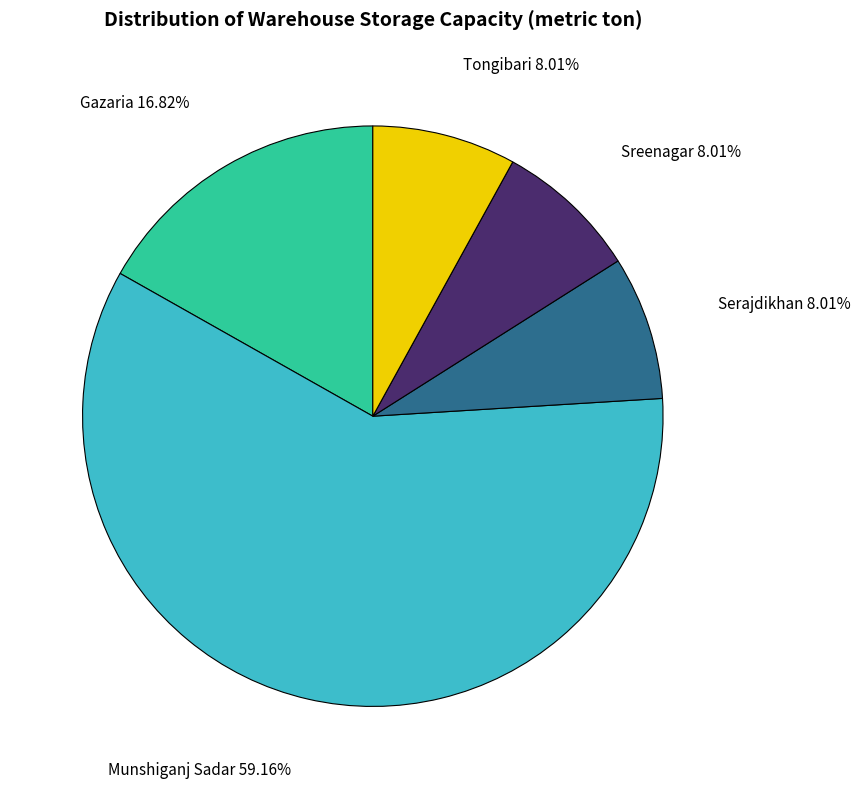

Is there any slice that represents more than half of the pie?

Yes